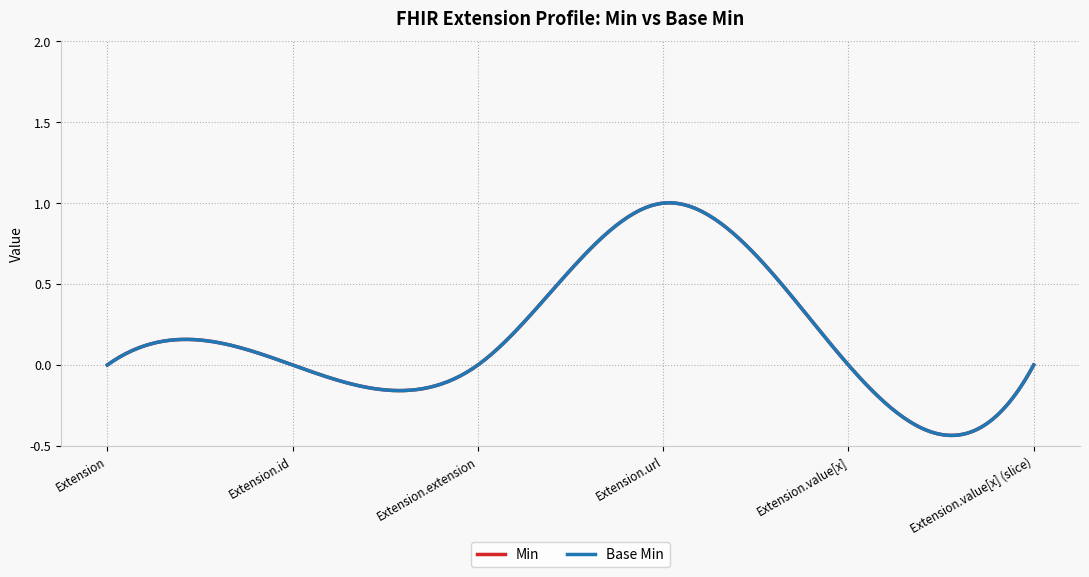

True or false: Base Min and Min cross at least once.

False